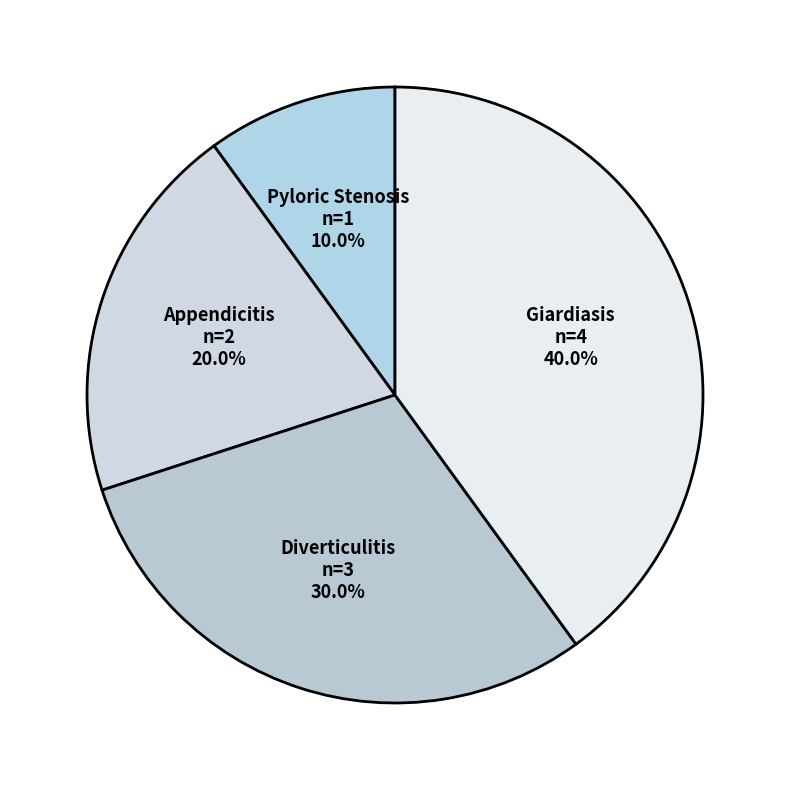

To the nearest percent, what is the difference between the largest and smallest slice percentages?

30%